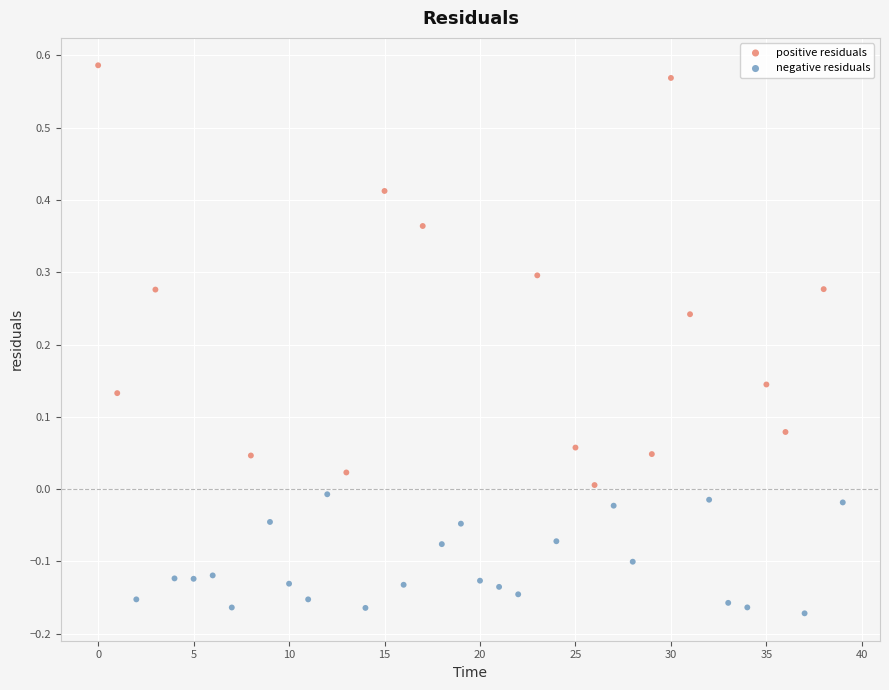

Which series reaches the maximum Y coordinate?

positive residuals